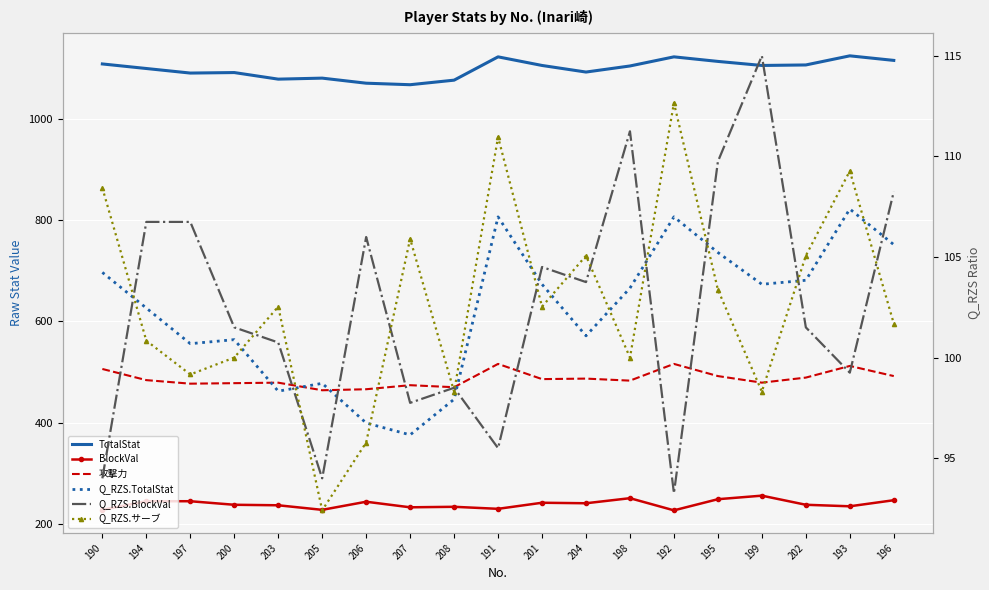

Reading left to right, what are all the values shown in this chart?

TotalStat: 190=1108.0	194=1099.0	197=1090.0	200=1091.0	203=1078.0	205=1080.0	206=1070.0	207=1067.0	208=1076.0	191=1122.0	201=1105.0	204=1092.0	198=1104.0	192=1122.0	195=1113.0	199=1105.0	202=1106.0	193=1124.0	196=1115.0
BlockVal: 190=228.0	194=245.0	197=245.0	200=238.0	203=237.0	205=228.0	206=244.0	207=233.0	208=234.0	191=230.0	201=242.0	204=241.0	198=251.0	192=227.0	195=249.0	199=256.0	202=238.0	193=235.0	196=247.0
攻撃力: 190=506.0	194=484.0	197=477.0	200=478.0	203=479.0	205=464.0	206=466.0	207=474.0	208=470.0	191=516.0	201=486.0	204=487.0	198=483.0	192=516.0	195=492.0	199=479.0	202=489.0	193=512.0	196=492.0
Q_RZS.TotalStat: 190=104.2	194=102.5	197=100.7	200=100.9	203=98.3	205=98.7	206=96.8	207=96.2	208=97.9	191=107.0	201=103.6	204=101.1	198=103.5	192=107.0	195=105.2	199=103.6	202=103.8	193=107.4	196=105.6
Q_RZS.BlockVal: 190=94.0	194=106.7	197=106.7	200=101.5	203=100.8	205=94.0	206=106.0	207=97.8	208=98.5	191=95.5	201=104.5	204=103.8	198=111.2	192=93.3	195=109.7	199=115.0	202=101.5	193=99.2	196=108.2
Q_RZS.サーブ: 190=108.4	194=100.8	197=99.2	200=100.0	203=102.5	205=92.4	206=95.8	207=105.9	208=98.3	191=111.0	201=102.5	204=105.1	198=100.0	192=112.7	195=103.4	199=98.3	202=105.1	193=109.3	196=101.7